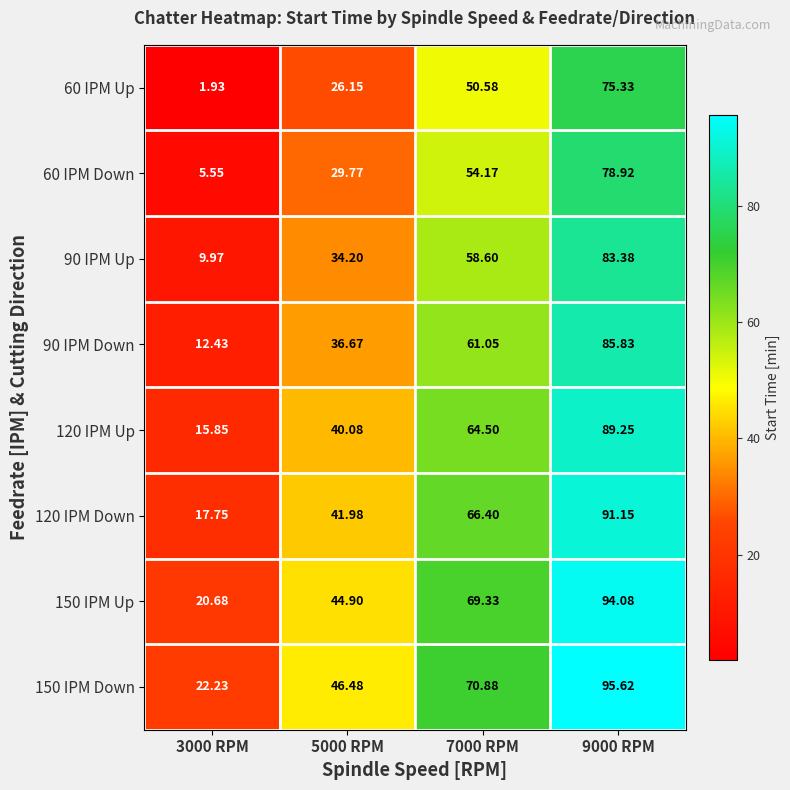

What is the total value across all series at 7000 RPM?

495.5